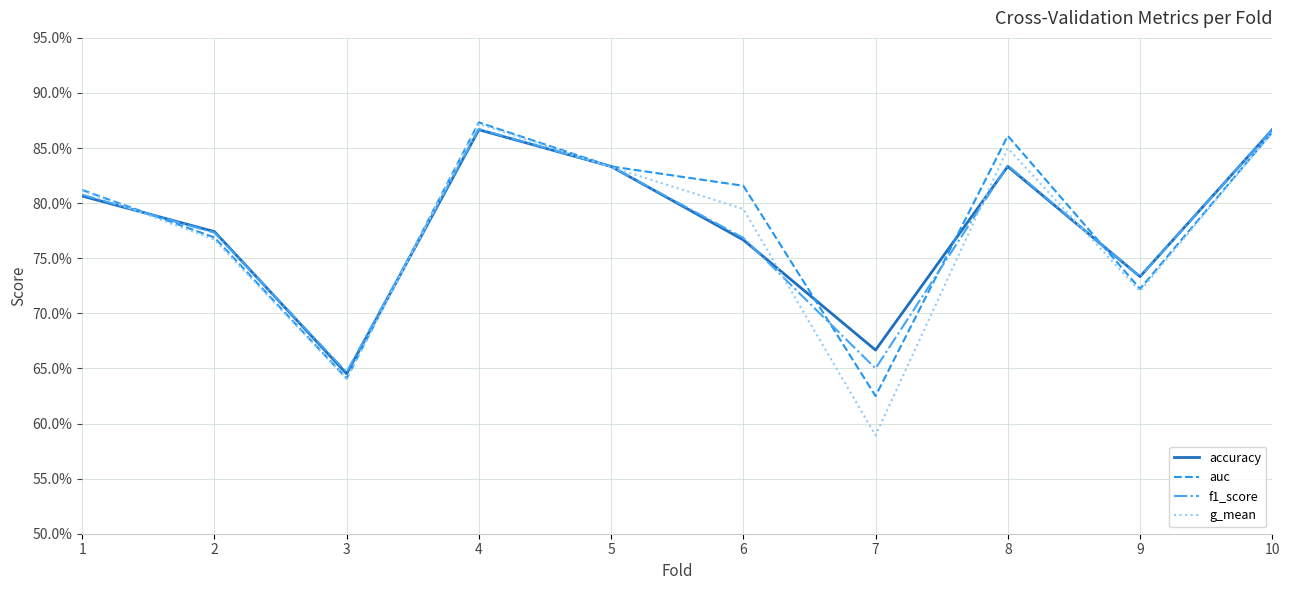

In accuracy, how many points are lower than both neighbors (excluding endpoints)?

3